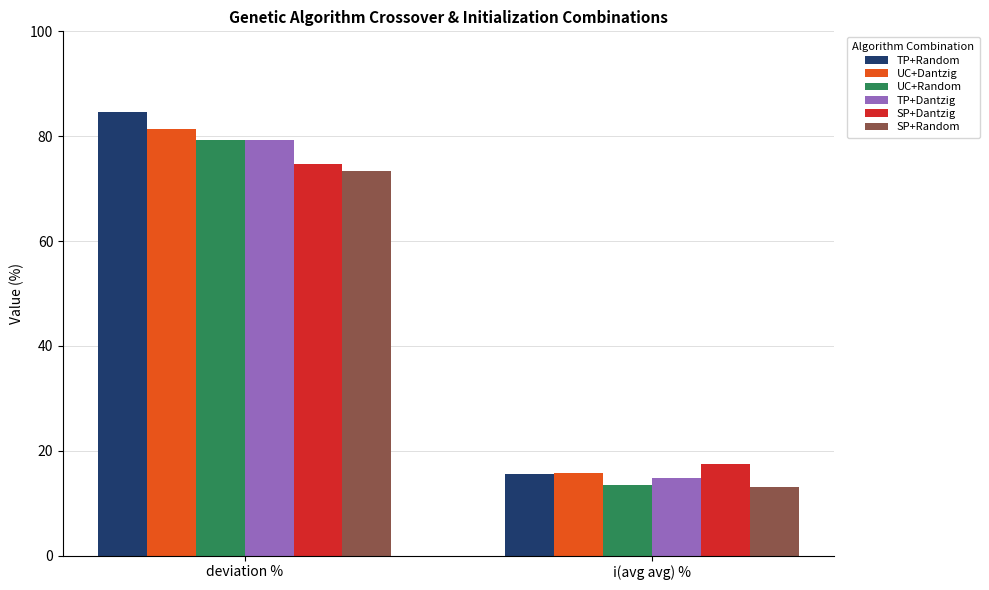

How many groups of bars are there?

2